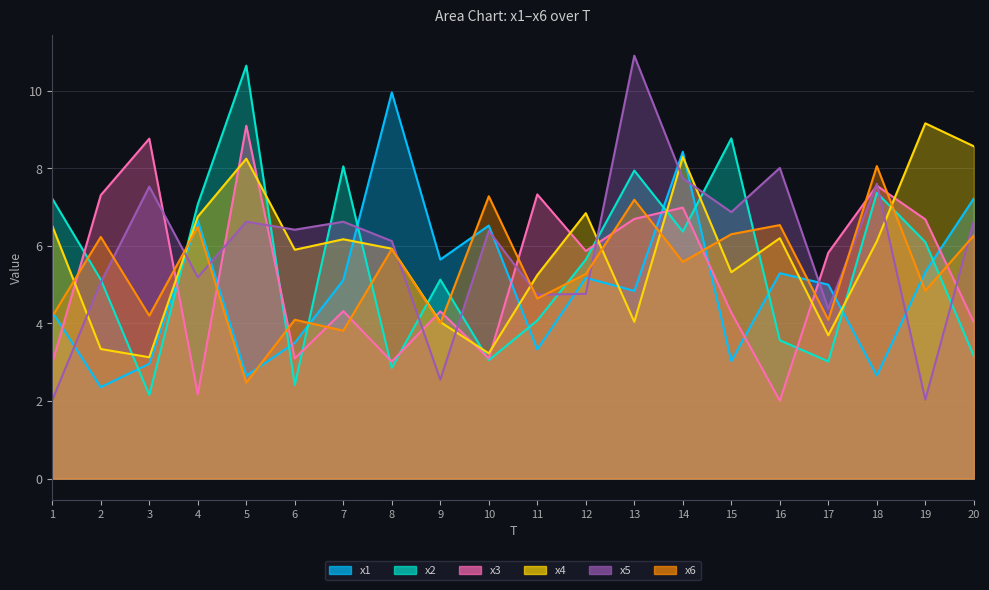

What is the value of the x2 point at the 10th from the left?

3.1